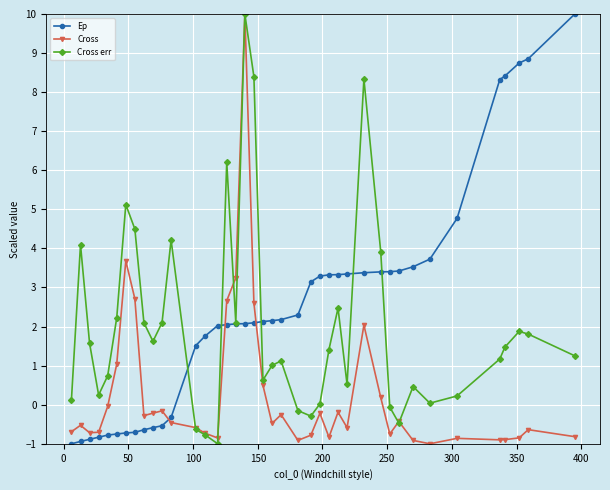

Rank the series by their average value, from highest to lowest.

Ep, Cross err, Cross